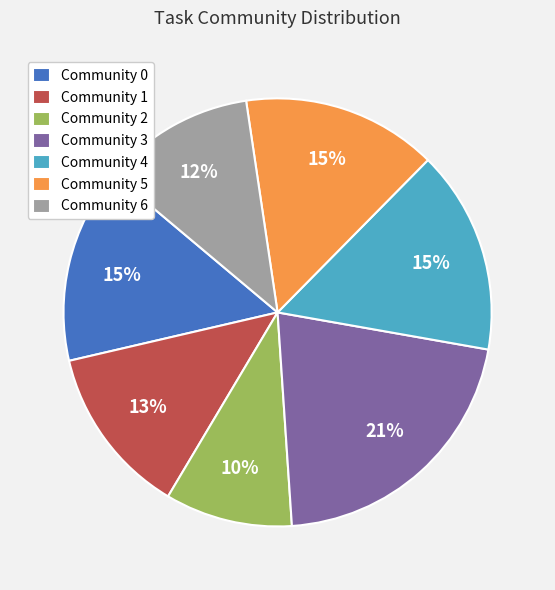

To the nearest percent, what is the average slice percentage?

14%